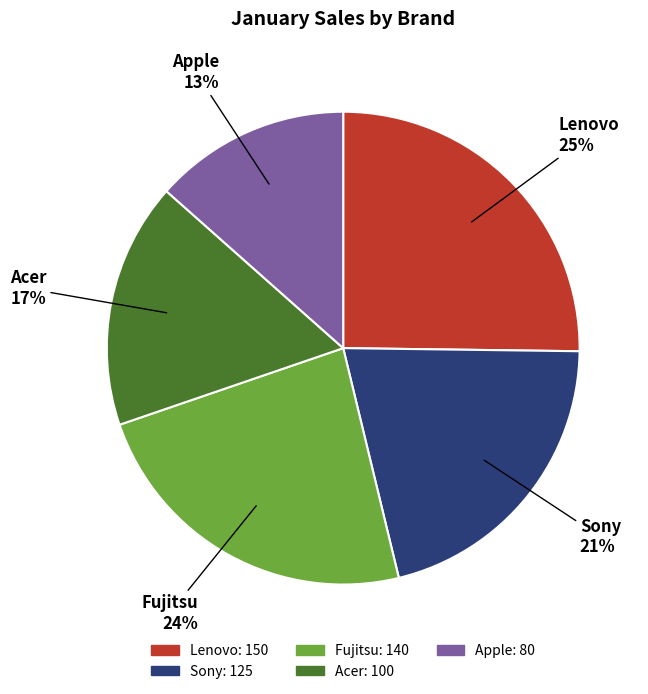

Is there any slice that represents more than half of the pie?

No